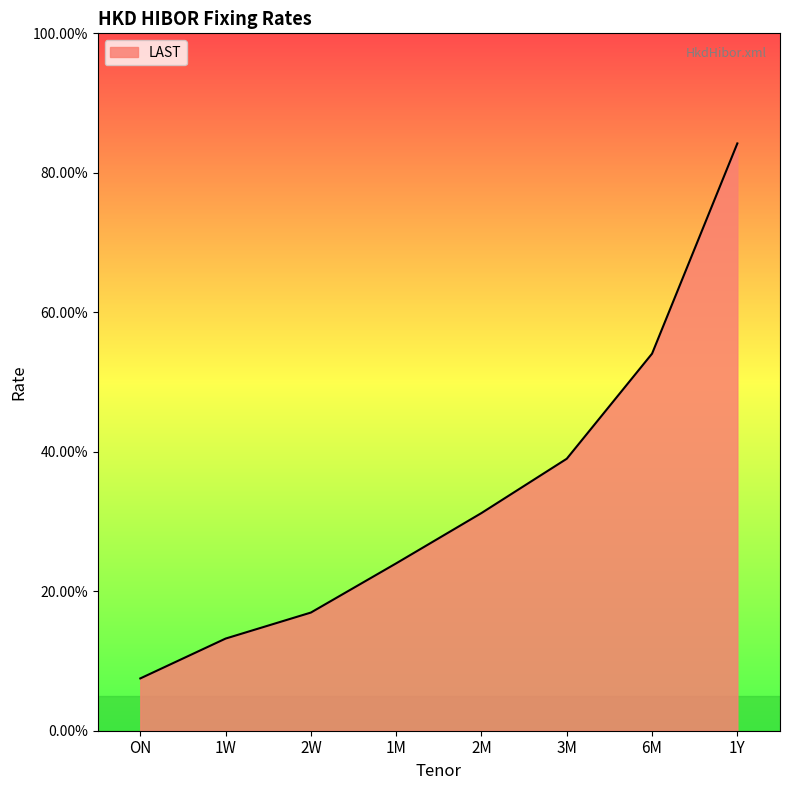

What is the greatest value displayed?

0.8